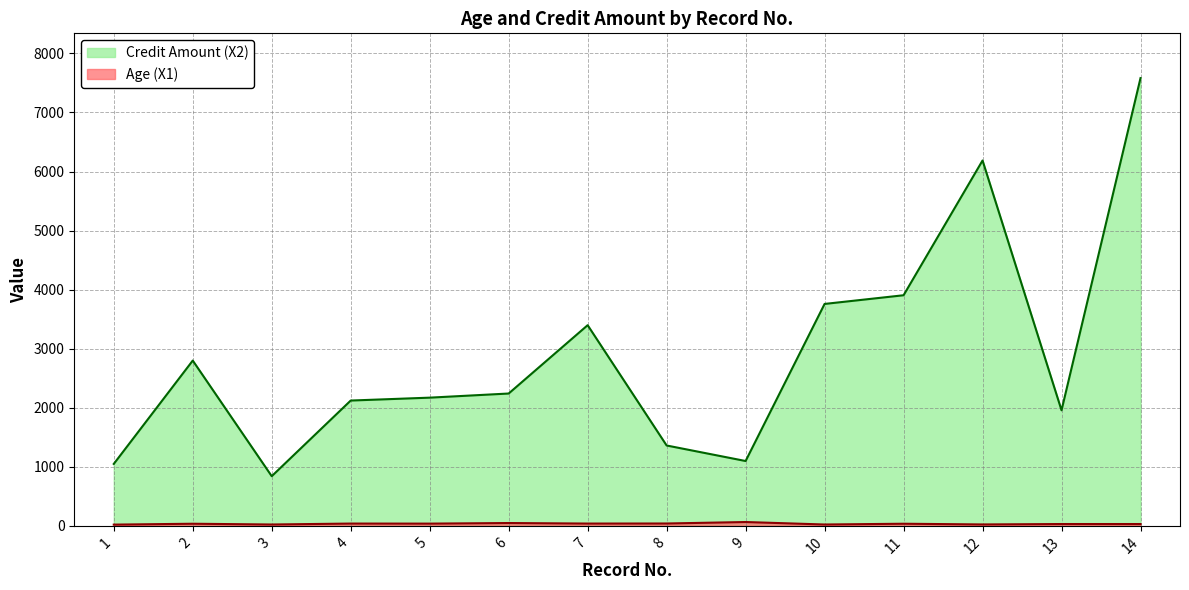

What is the difference between the Credit Amount (X2) values at 9 and 11?

2807